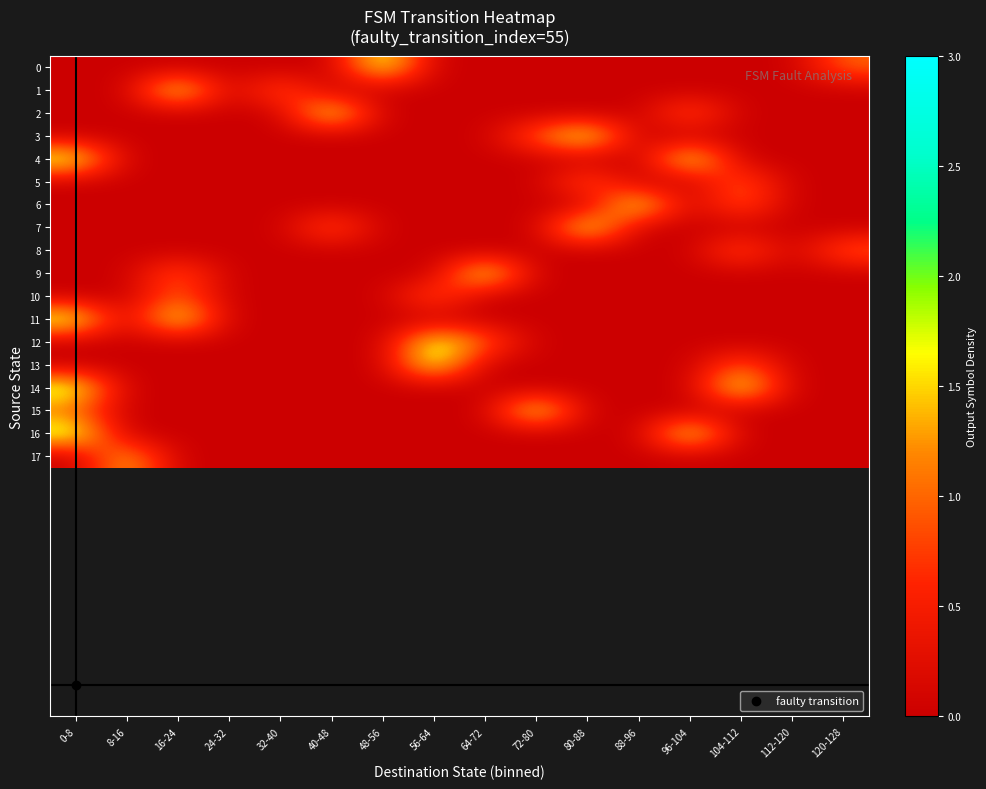

Reading left to right, list all the values displayed in this chart.

0: 0-8=0.0	8-16=0.0	16-24=0.0	24-32=0.0	32-40=0.0	40-48=0.0	48-56=2.0	56-64=0.0	64-72=0.0	72-80=0.0	80-88=0.0	88-96=0.0	96-104=0.0	104-112=0.0	112-120=0.0	120-128=1.0
1: 0-8=0.0	8-16=0.0	16-24=2.0	24-32=0.0	32-40=1.0	40-48=0.0	48-56=0.0	56-64=0.0	64-72=0.0	72-80=0.0	80-88=0.0	88-96=0.0	96-104=0.0	104-112=0.0	112-120=0.0	120-128=0.0
2: 0-8=0.0	8-16=0.0	16-24=0.0	24-32=0.0	32-40=0.0	40-48=2.0	48-56=0.0	56-64=0.0	64-72=0.0	72-80=0.0	80-88=0.0	88-96=0.0	96-104=1.0	104-112=0.0	112-120=0.0	120-128=0.0
3: 0-8=0.0	8-16=0.0	16-24=0.0	24-32=0.0	32-40=0.0	40-48=0.0	48-56=0.0	56-64=0.0	64-72=0.0	72-80=1.0	80-88=2.0	88-96=0.0	96-104=0.0	104-112=0.0	112-120=0.0	120-128=0.0
4: 0-8=2.0	8-16=0.0	16-24=0.0	24-32=0.0	32-40=0.0	40-48=0.0	48-56=0.0	56-64=0.0	64-72=0.0	72-80=0.0	80-88=0.0	88-96=0.0	96-104=2.0	104-112=0.0	112-120=0.0	120-128=0.0
5: 0-8=0.0	8-16=0.0	16-24=0.0	24-32=0.0	32-40=0.0	40-48=0.0	48-56=0.0	56-64=0.0	64-72=0.0	72-80=0.0	80-88=1.0	88-96=0.0	96-104=0.0	104-112=1.0	112-120=0.0	120-128=0.0
6: 0-8=0.0	8-16=0.0	16-24=0.0	24-32=0.0	32-40=0.0	40-48=0.0	48-56=0.0	56-64=0.0	64-72=0.0	72-80=0.0	80-88=0.0	88-96=2.0	96-104=0.0	104-112=1.0	112-120=0.0	120-128=0.0
7: 0-8=0.0	8-16=0.0	16-24=0.0	24-32=0.0	32-40=0.0	40-48=1.0	48-56=0.0	56-64=0.0	64-72=0.0	72-80=0.0	80-88=2.0	88-96=0.0	96-104=0.0	104-112=0.0	112-120=0.0	120-128=0.0
8: 0-8=0.0	8-16=0.0	16-24=0.0	24-32=0.0	32-40=0.0	40-48=0.0	48-56=0.0	56-64=0.0	64-72=0.0	72-80=0.0	80-88=0.0	88-96=0.0	96-104=0.0	104-112=1.0	112-120=0.0	120-128=1.0
9: 0-8=0.0	8-16=0.0	16-24=1.0	24-32=0.0	32-40=0.0	40-48=0.0	48-56=0.0	56-64=0.0	64-72=2.0	72-80=0.0	80-88=0.0	88-96=0.0	96-104=0.0	104-112=0.0	112-120=0.0	120-128=0.0
10: 0-8=0.0	8-16=0.0	16-24=1.0	24-32=0.0	32-40=0.0	40-48=0.0	48-56=0.0	56-64=1.0	64-72=0.0	72-80=0.0	80-88=0.0	88-96=0.0	96-104=0.0	104-112=0.0	112-120=0.0	120-128=0.0
11: 0-8=2.0	8-16=0.0	16-24=2.0	24-32=0.0	32-40=0.0	40-48=0.0	48-56=0.0	56-64=0.0	64-72=0.0	72-80=0.0	80-88=0.0	88-96=0.0	96-104=0.0	104-112=0.0	112-120=0.0	120-128=0.0
12: 0-8=0.0	8-16=0.0	16-24=0.0	24-32=0.0	32-40=0.0	40-48=0.0	48-56=0.0	56-64=2.0	64-72=1.0	72-80=0.0	80-88=0.0	88-96=0.0	96-104=0.0	104-112=0.0	112-120=0.0	120-128=0.0
13: 0-8=0.0	8-16=0.0	16-24=0.0	24-32=0.0	32-40=0.0	40-48=0.0	48-56=0.0	56-64=2.0	64-72=0.0	72-80=0.0	80-88=0.0	88-96=0.0	96-104=0.0	104-112=1.0	112-120=0.0	120-128=0.0
14: 0-8=2.0	8-16=0.0	16-24=0.0	24-32=0.0	32-40=0.0	40-48=0.0	48-56=0.0	56-64=0.0	64-72=0.0	72-80=0.0	80-88=0.0	88-96=0.0	96-104=0.0	104-112=2.0	112-120=0.0	120-128=0.0
15: 0-8=1.0	8-16=0.0	16-24=0.0	24-32=0.0	32-40=0.0	40-48=0.0	48-56=0.0	56-64=0.0	64-72=0.0	72-80=2.0	80-88=0.0	88-96=0.0	96-104=0.0	104-112=0.0	112-120=0.0	120-128=0.0
16: 0-8=2.0	8-16=0.0	16-24=0.0	24-32=0.0	32-40=0.0	40-48=0.0	48-56=0.0	56-64=0.0	64-72=0.0	72-80=0.0	80-88=0.0	88-96=0.0	96-104=2.0	104-112=0.0	112-120=0.0	120-128=0.0
17: 0-8=0.0	8-16=1.5	16-24=0.0	24-32=0.0	32-40=0.0	40-48=0.0	48-56=0.0	56-64=0.0	64-72=0.0	72-80=0.0	80-88=0.0	88-96=0.0	96-104=0.0	104-112=0.0	112-120=0.0	120-128=0.0